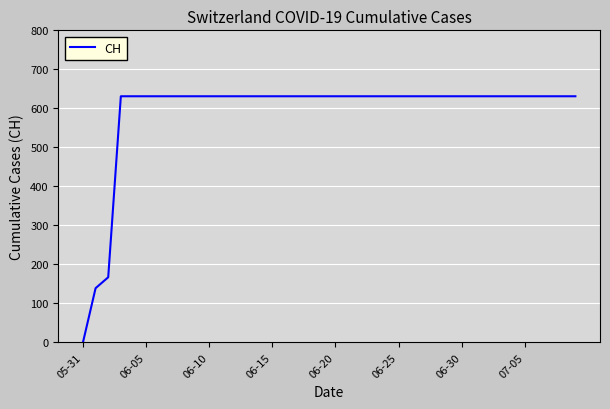

What is the sum of all values?

23653